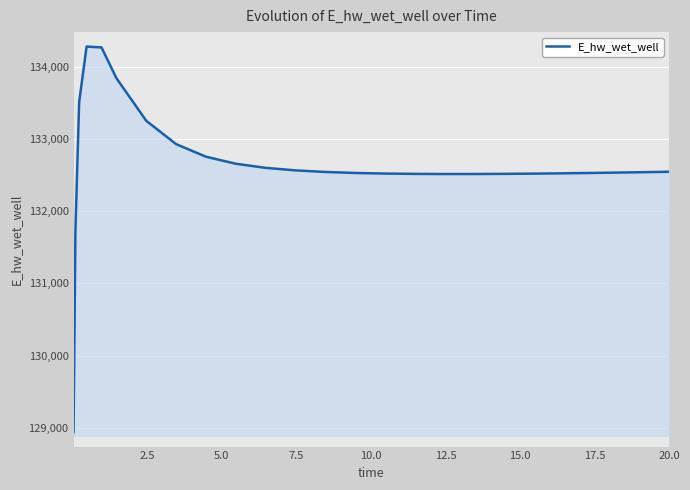

What is the difference between the maximum and minimum values?

5338.9